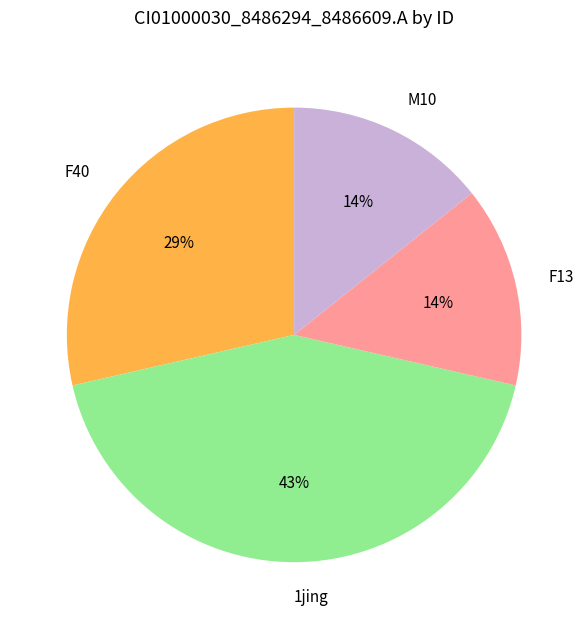

To the nearest percent, what is the combined percentage of F13 and 1jing?

57%